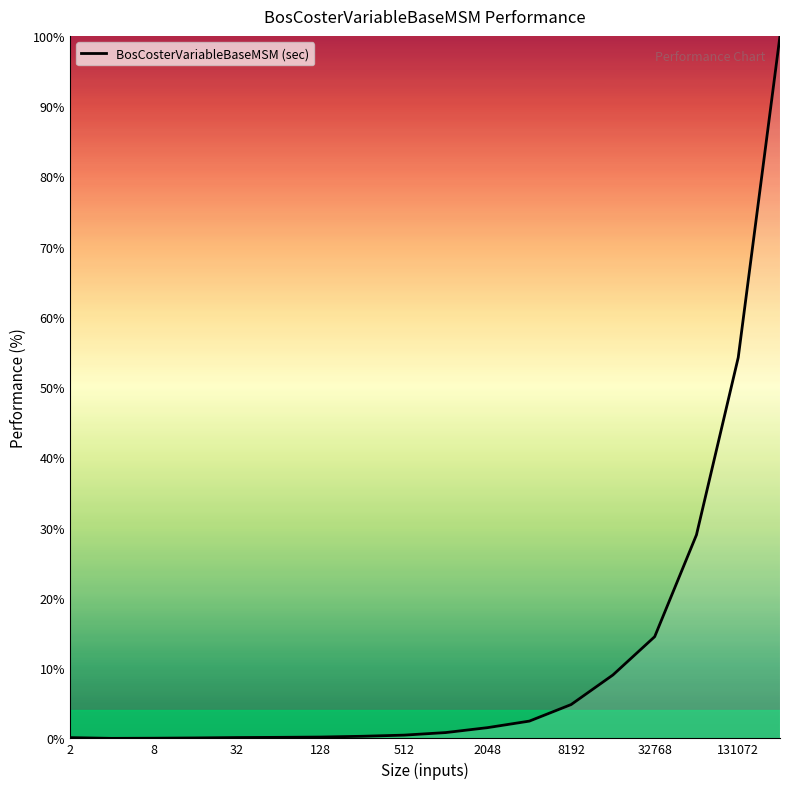

What is the difference between the maximum and minimum values?

100.0